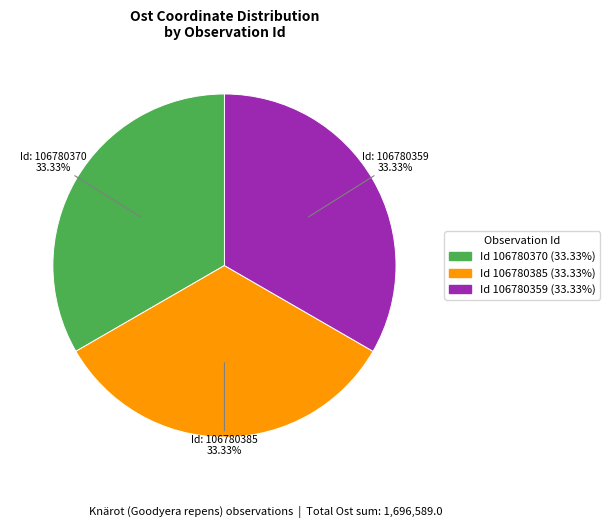

Is there a majority slice in this chart?

No